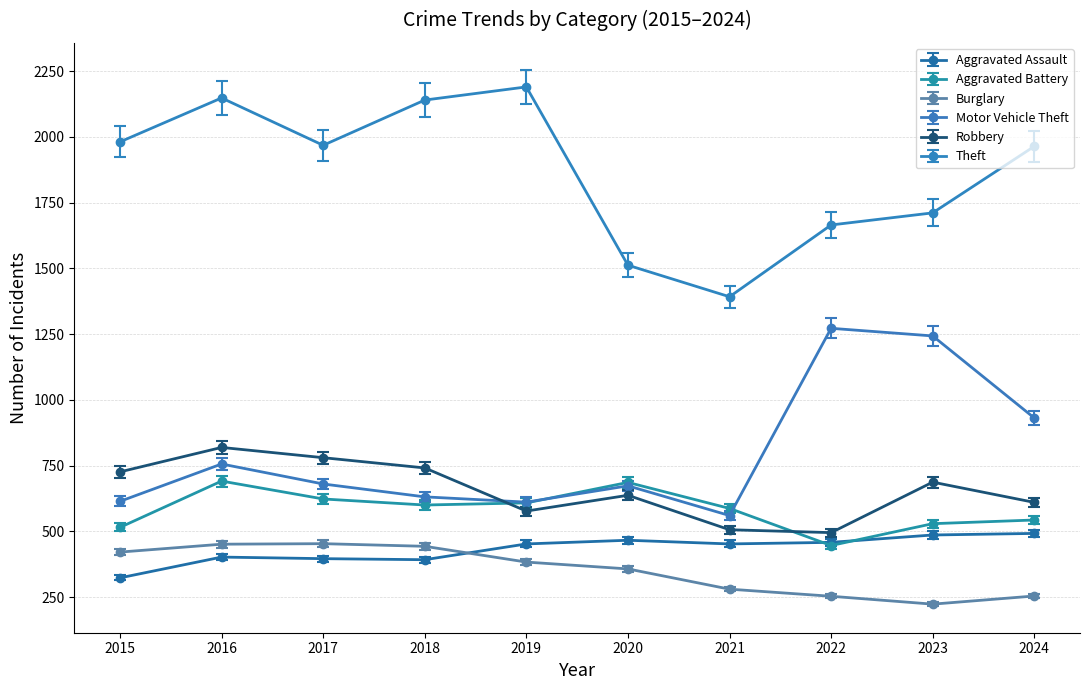

What are all the series names shown in the legend?

Aggravated Assault, Aggravated Battery, Burglary, Motor Vehicle Theft, Robbery, Theft